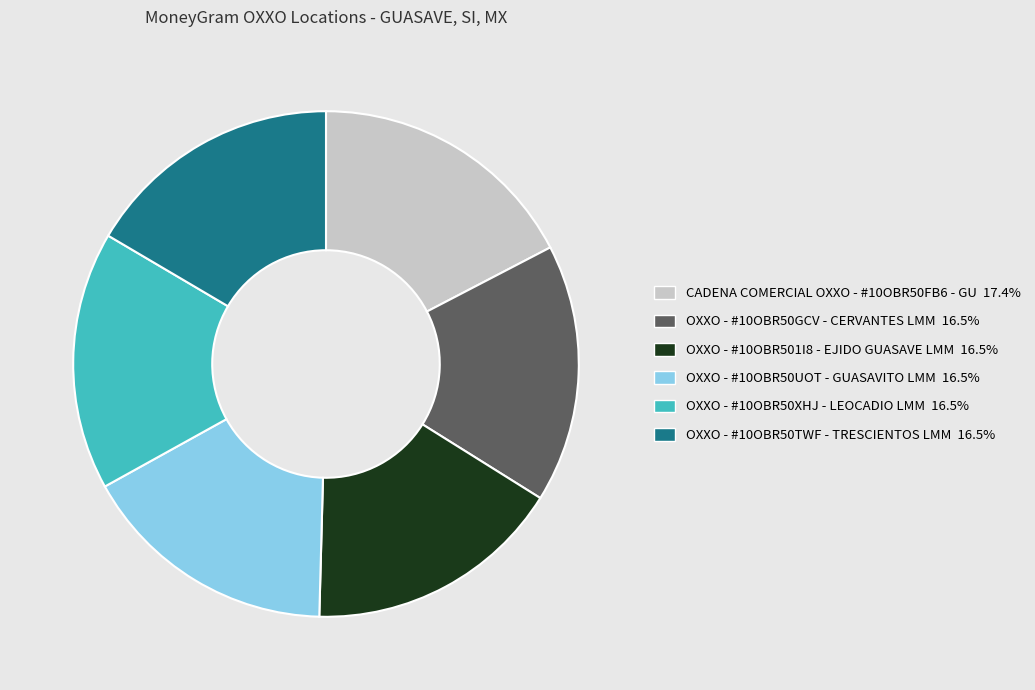

The OXXO - #10OBR50XHJ - LEOCADIO LMM slice represents 9% of the pie. True or false?

False